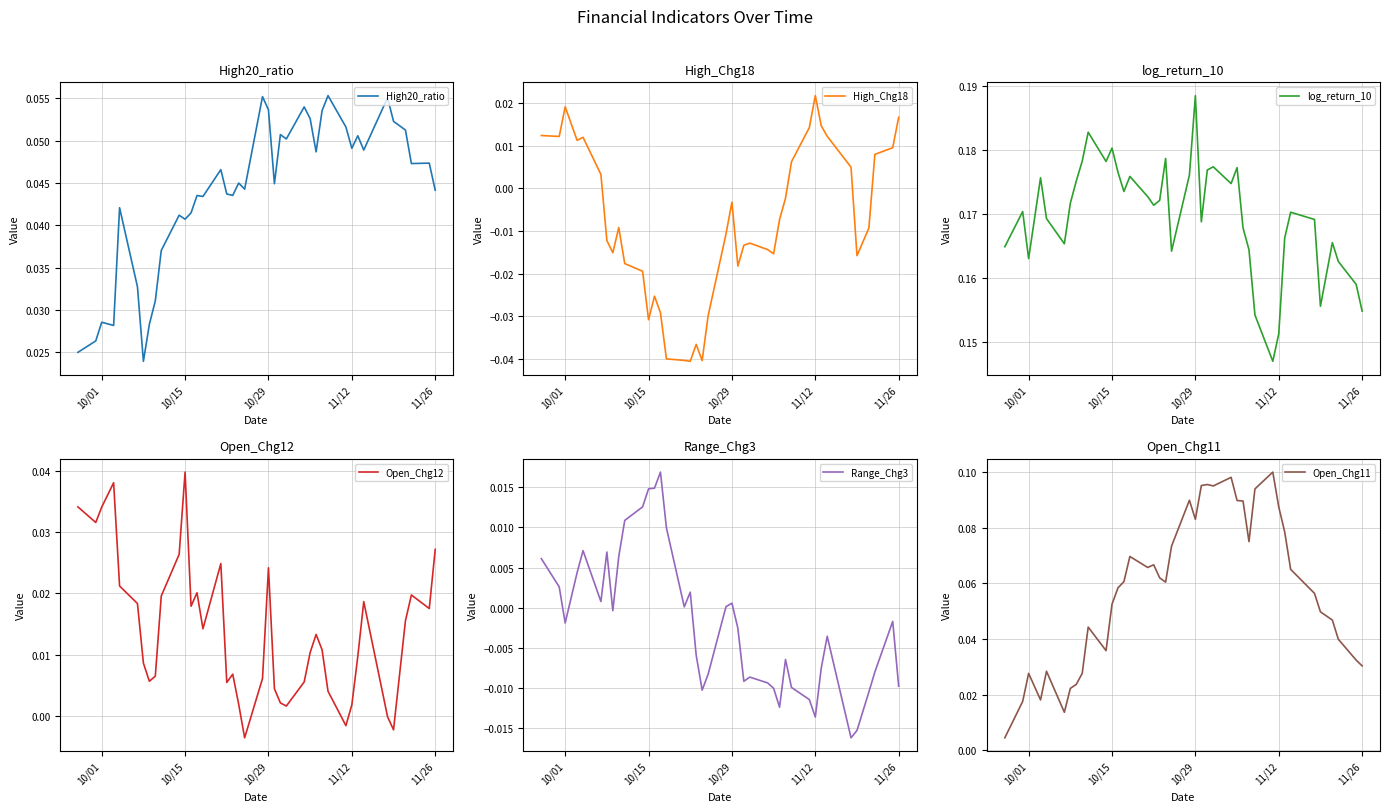

How many interior local valleys does the Range_Chg3 series have?

9